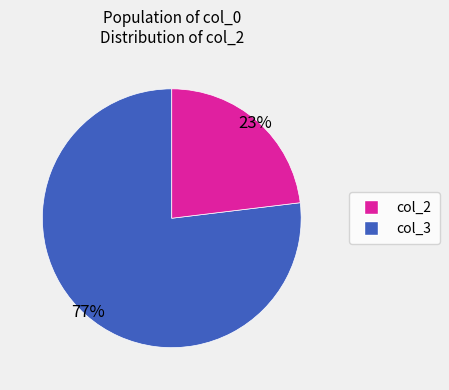

Count the number of slices in the pie.

2